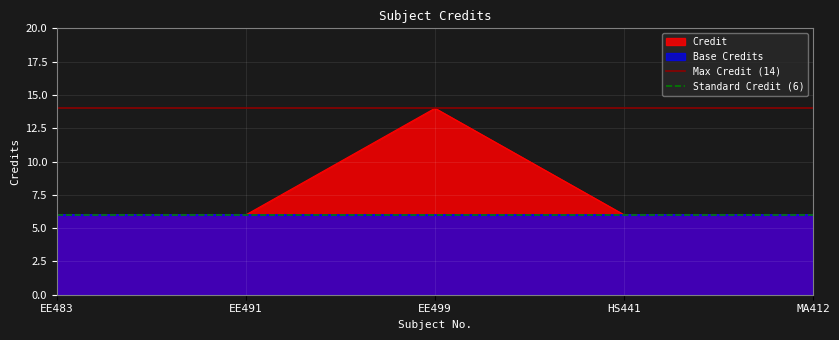

What is the value of the Standard Credit (6) point at the 2nd from the left?

6